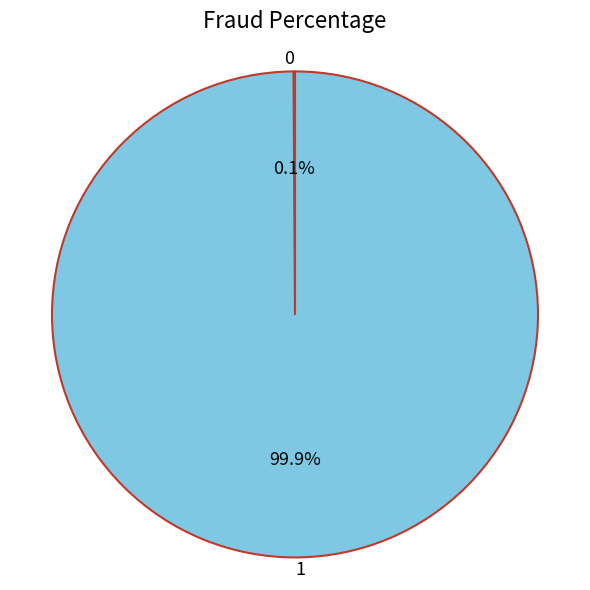

Which slice represents more than half of the pie?

1